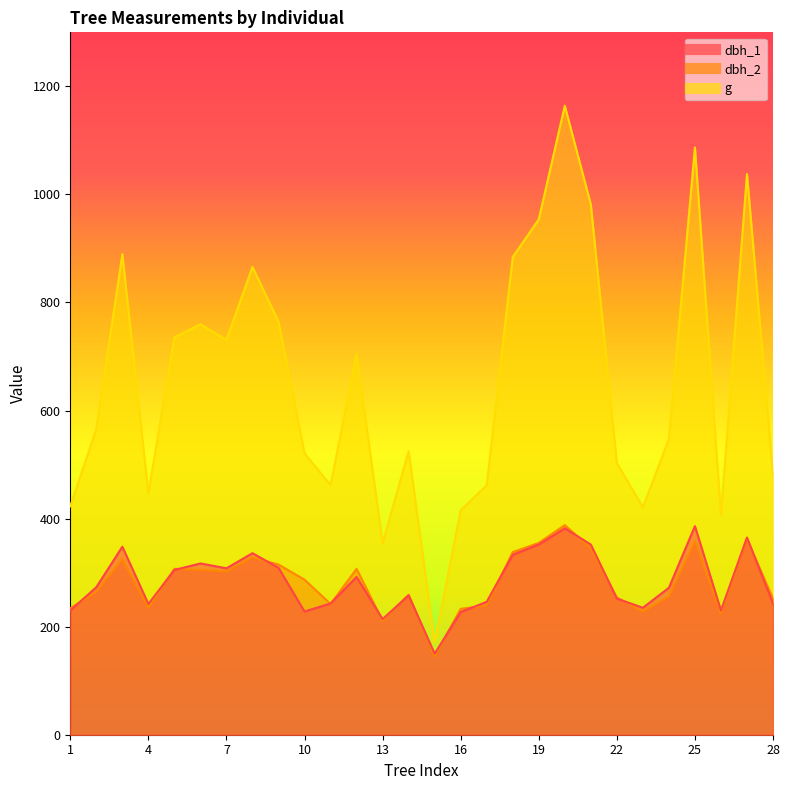

What is the sum of all dbh_1 values?

7928.0